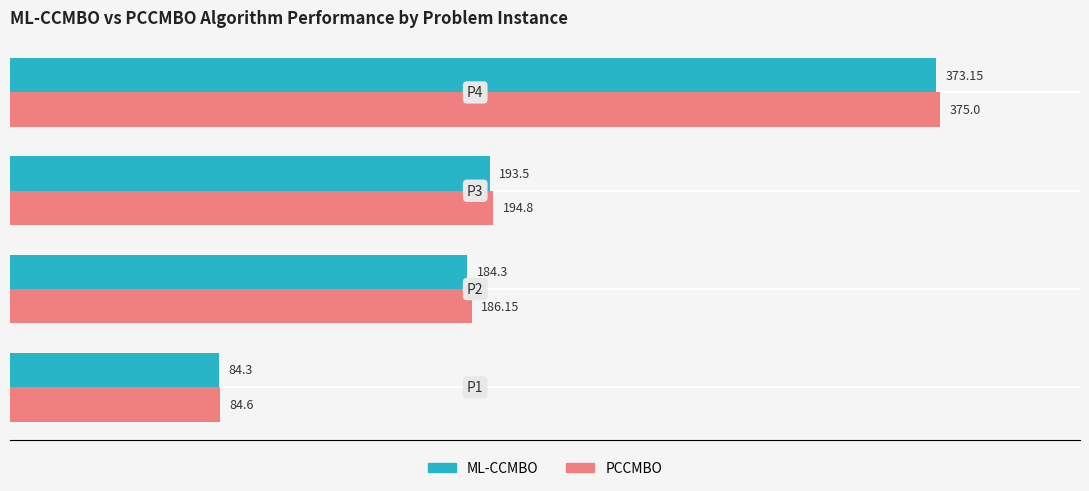

Which series has the largest range (max minus min)?

PCCMBO